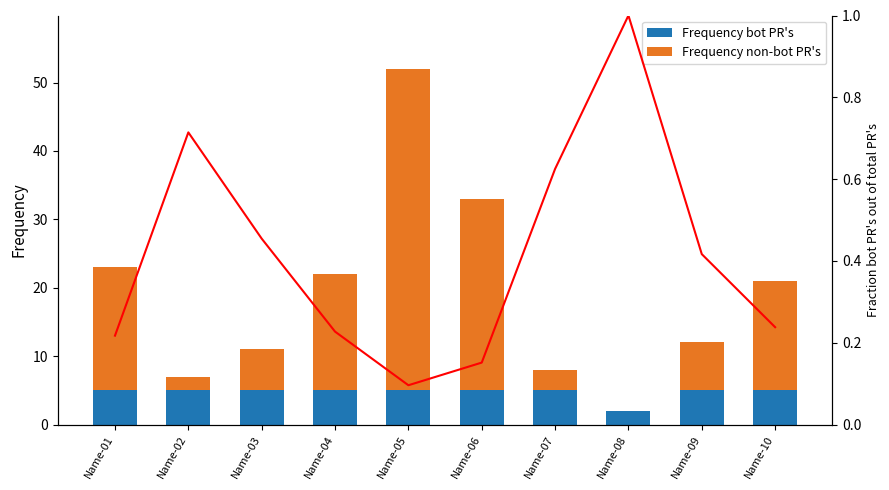

Rank the categories by Frequency non-bot PR's value from lowest to highest.

Name-08, Name-02, Name-07, Name-03, Name-09, Name-10, Name-04, Name-01, Name-06, Name-05